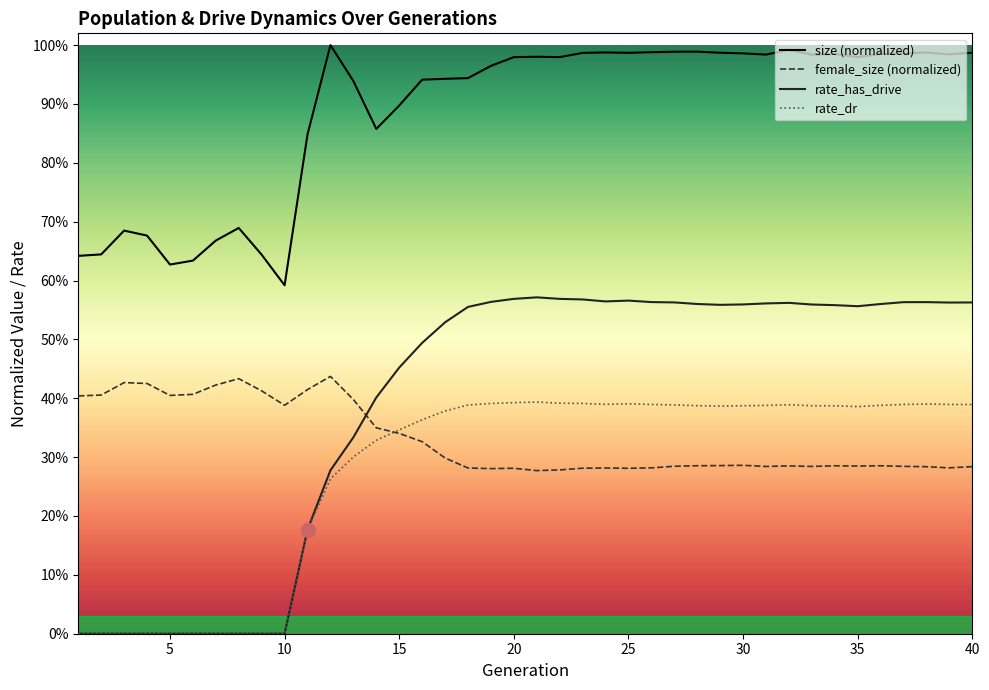

What is the minimum value for female_size (normalized)?

0.3